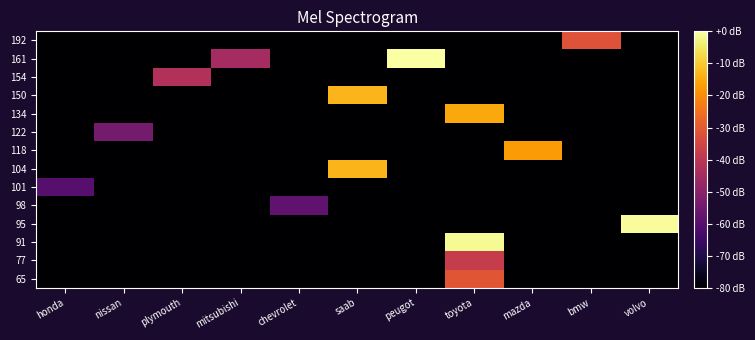

Between saab and peugot, which is larger?

saab